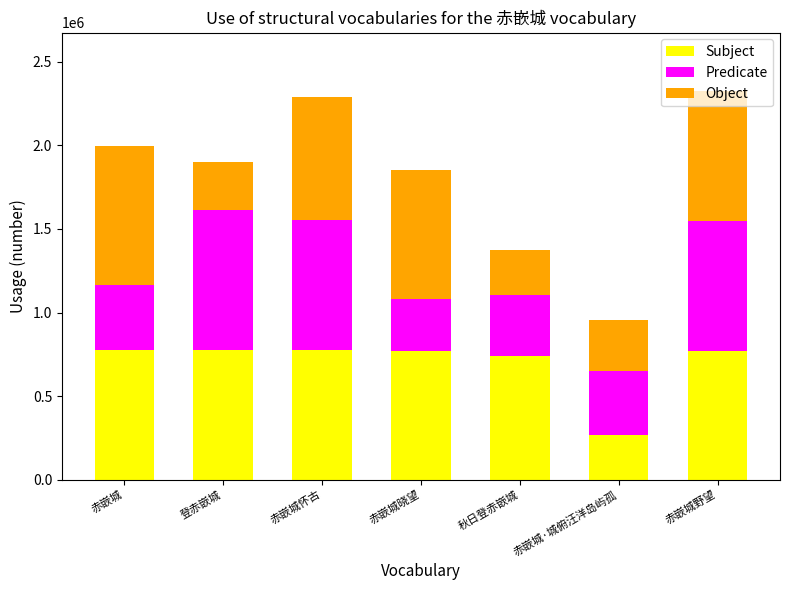

The value of Subject at 赤嵌城怀古 is 777140. True or false?

True